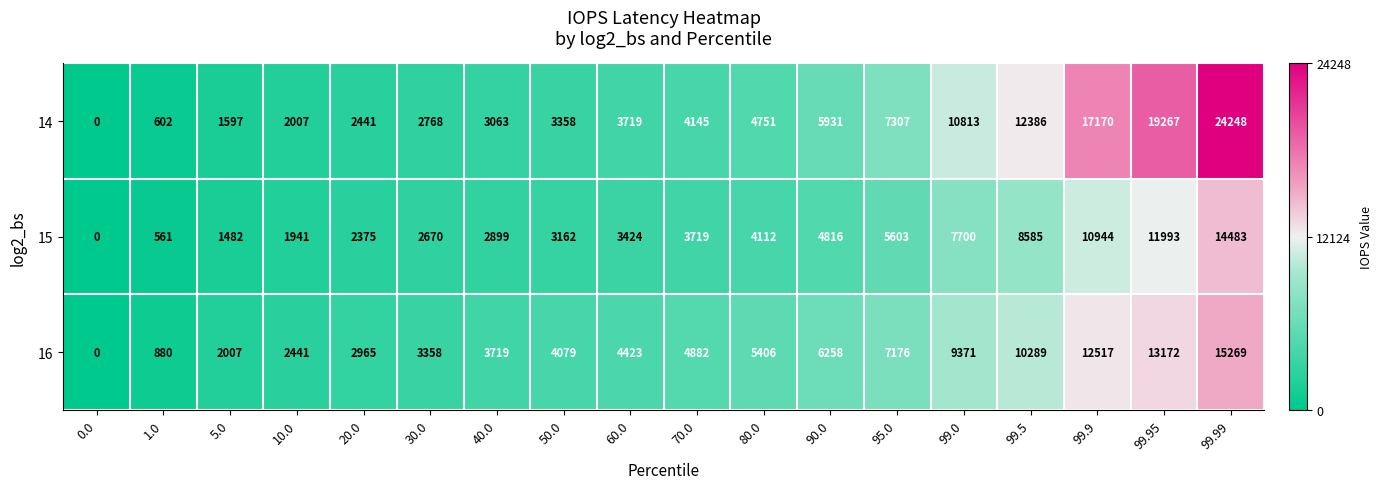

Count the number of categories in the chart.

18